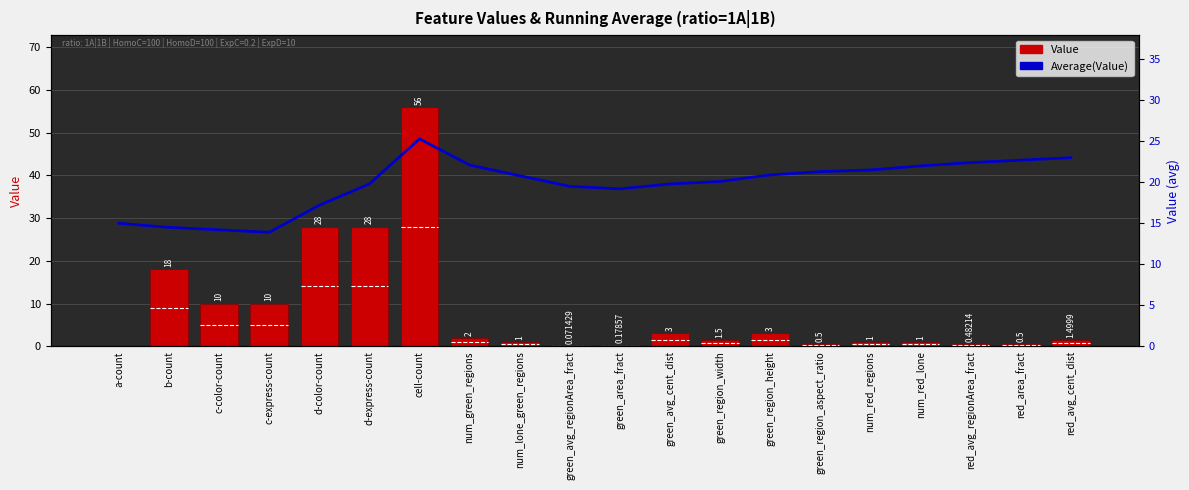

Where is Average(Value) nearest to the value 19?

green_area_fract